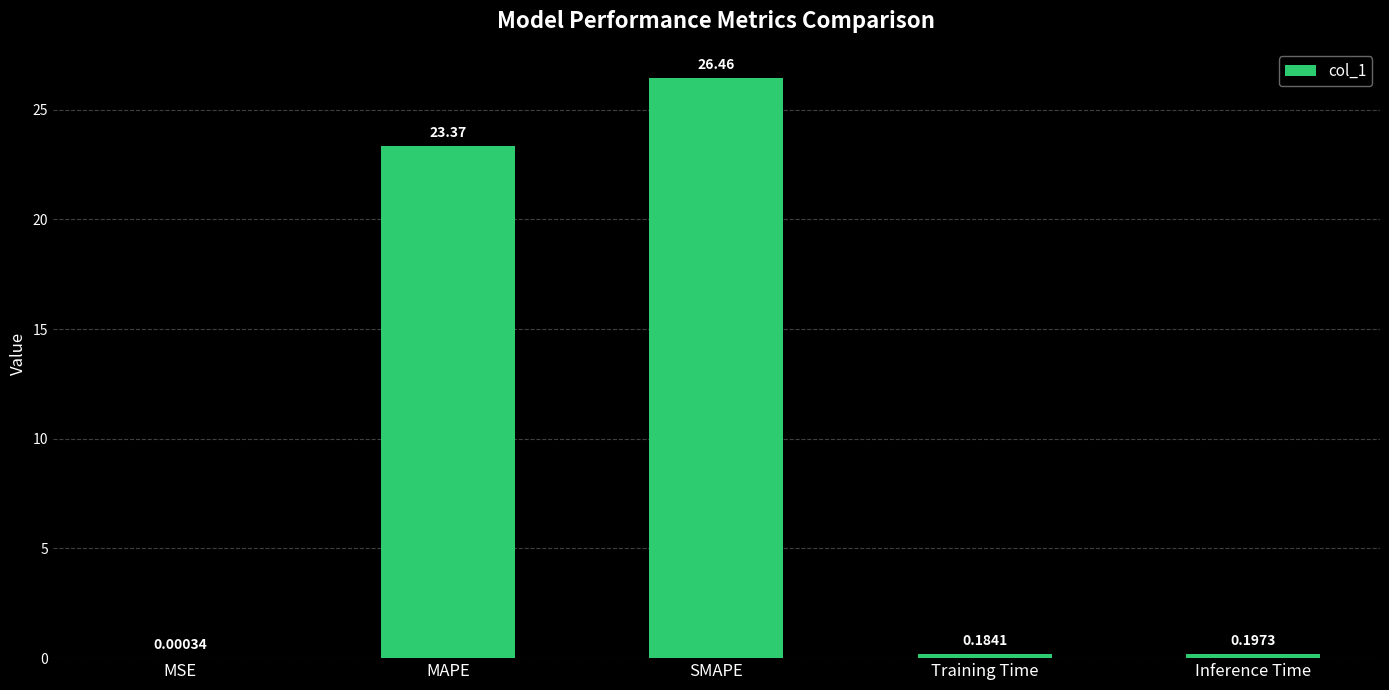

What is the change in value from MSE to Training Time?

+0.2